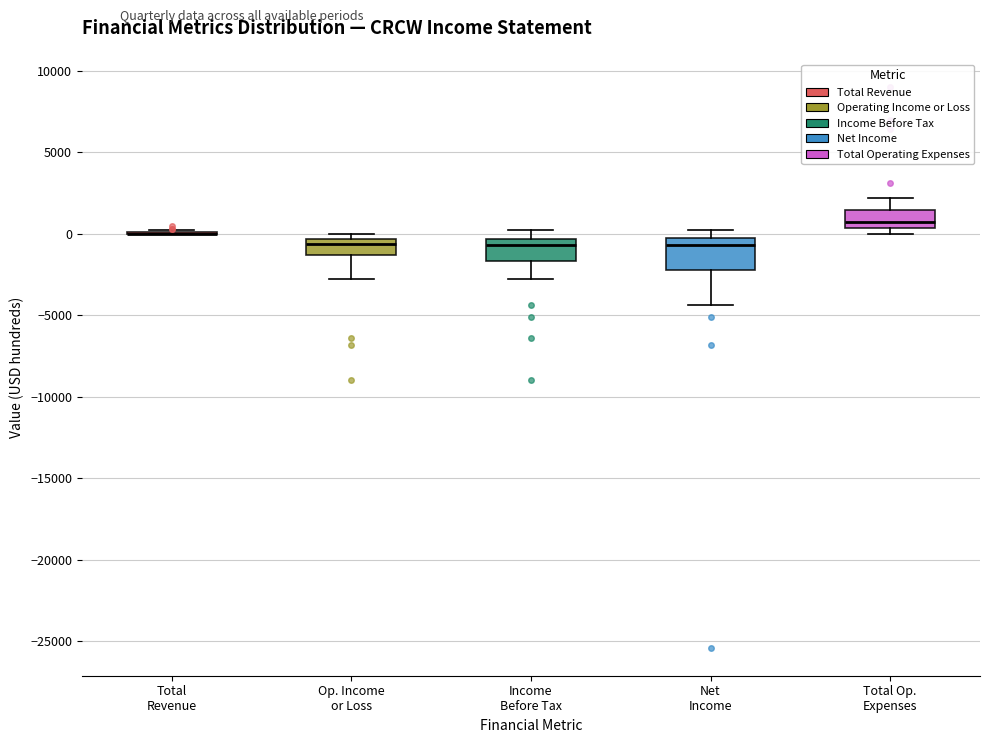

Reading left to right, read every box against the y-axis: the position of its median line, the range the box covers, and the ends of its whiskers. The values are not printed on the chart, so give them approximately, as read against the axis.

Total Revenue: box collapsed to a line at 0, whiskers 0 to 0
Op. Income or Loss: median -500 (just below the box's upper edge), box -1500 to -500, whiskers -3000 to 0
Income Before Tax: median -500 (just below the box's upper edge), box -1500 to -500, whiskers -3000 to 0
Net Income: median -500 (just below the box's upper edge), box -2000 to -500, whiskers -4500 to 0
Total Op. Expenses: median 500 (just above the box's lower edge), box 500 to 1500, whiskers 0 to 2000